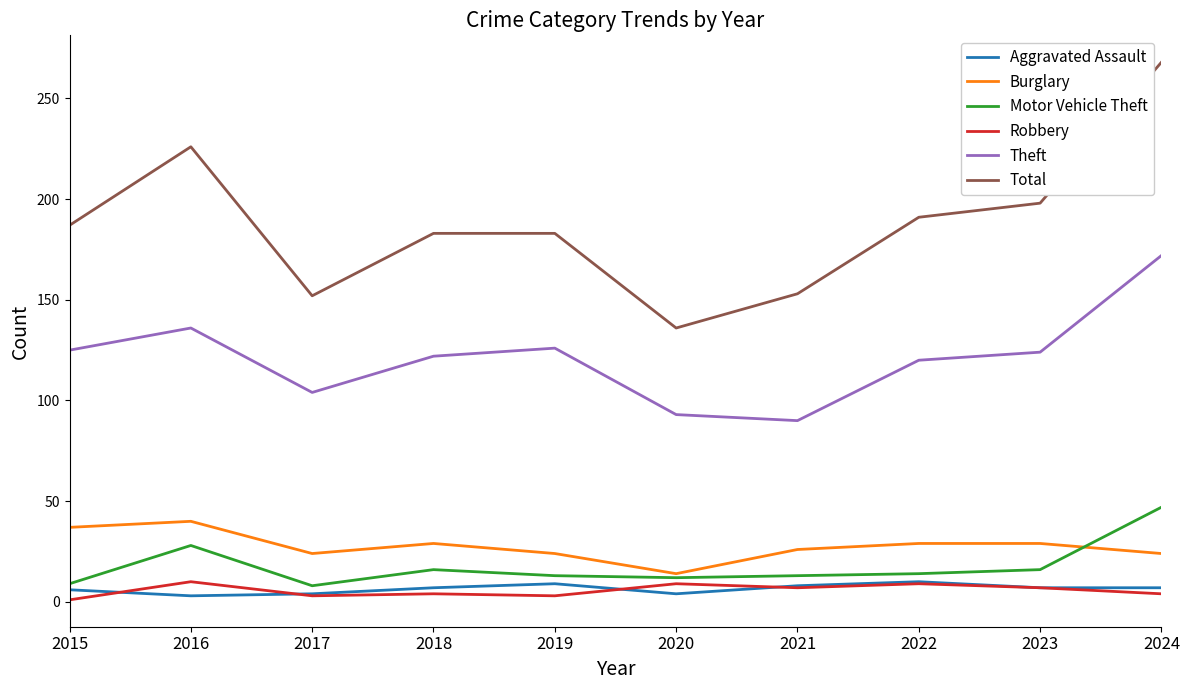

Which series has the widest spread of values?

Total